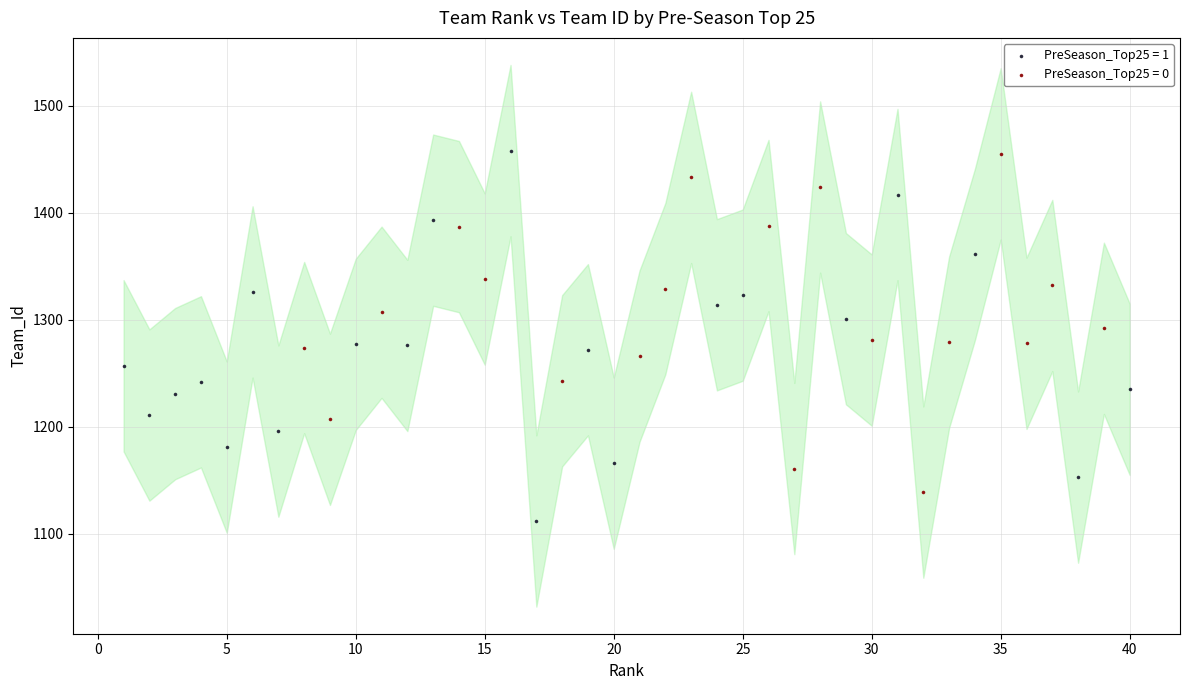

Which series has the largest Y range (max minus min)?

PreSeason_Top25 = 1